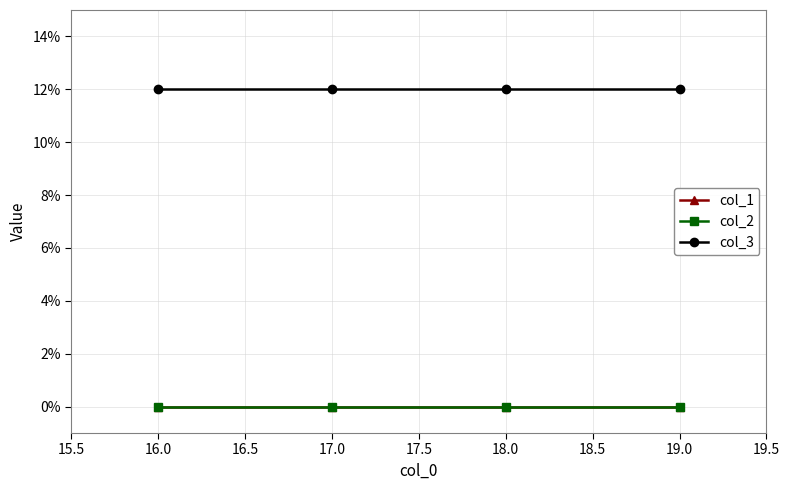

Reading left to right, list all the values displayed in this chart.

col_1: 0	0	0	0
col_2: 0	0	0	0
col_3: 12	12	12	12